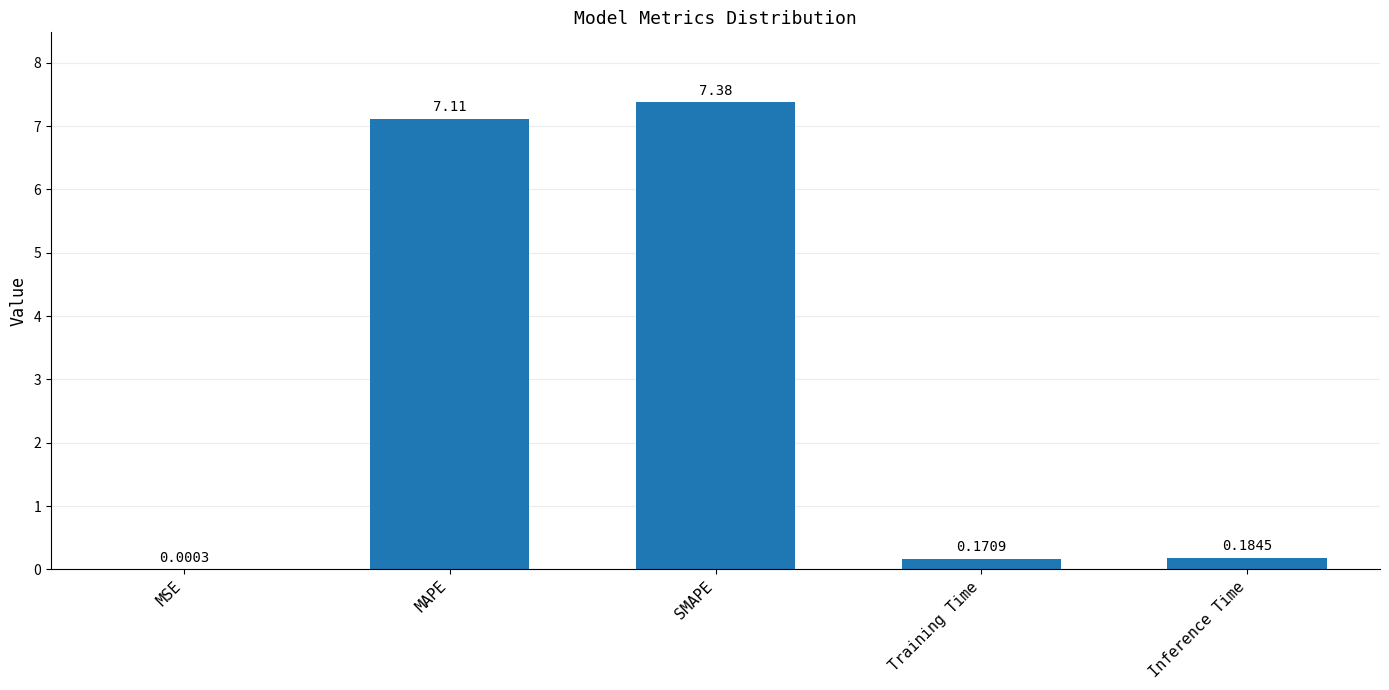

How many data points does each series have?

5